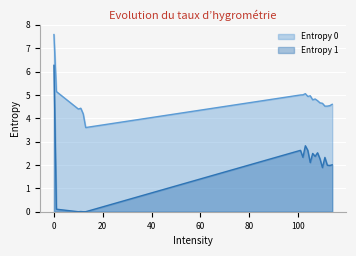

At which category does Entropy 0 reach its first local valley?

10